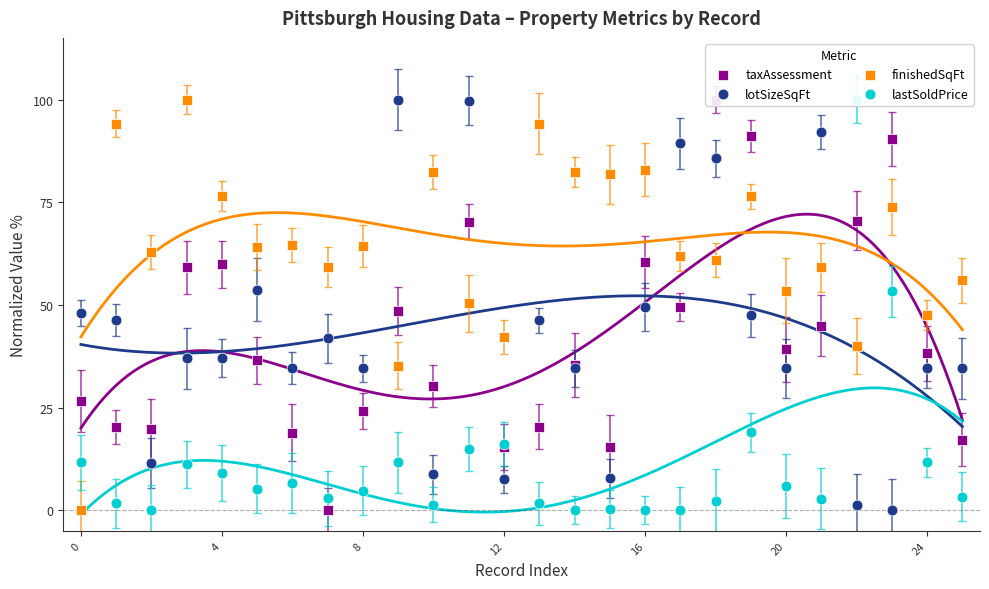

What are all the series names shown in the legend?

taxAssessment, lotSizeSqFt, finishedSqFt, lastSoldPrice